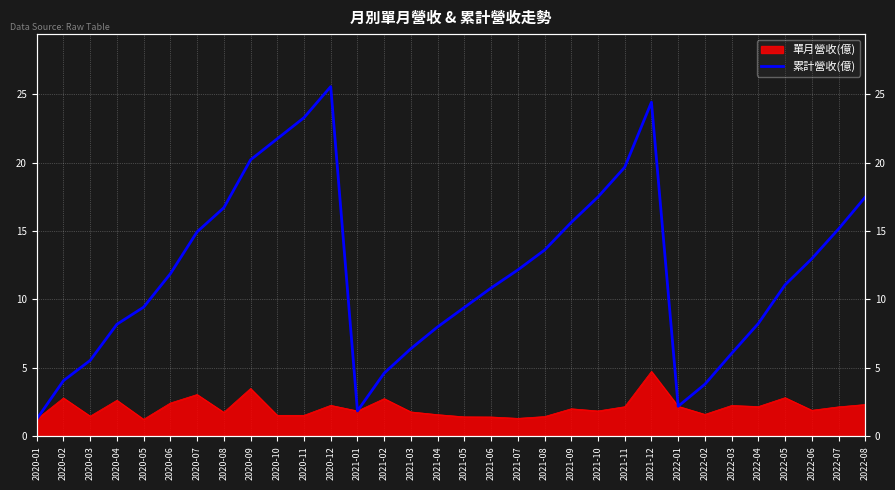

What is the label of the 17th point from the left?

2021-05